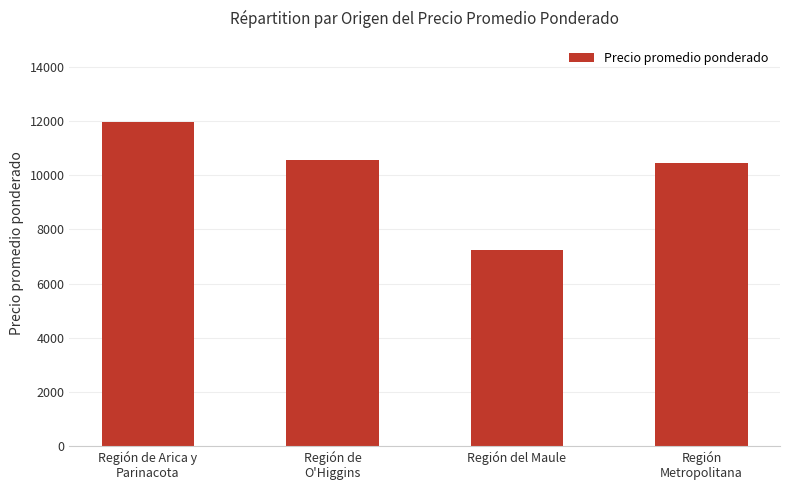

What is the ratio of the value at Región de Arica y
Parinacota to the value at Región
Metropolitana?

1.1